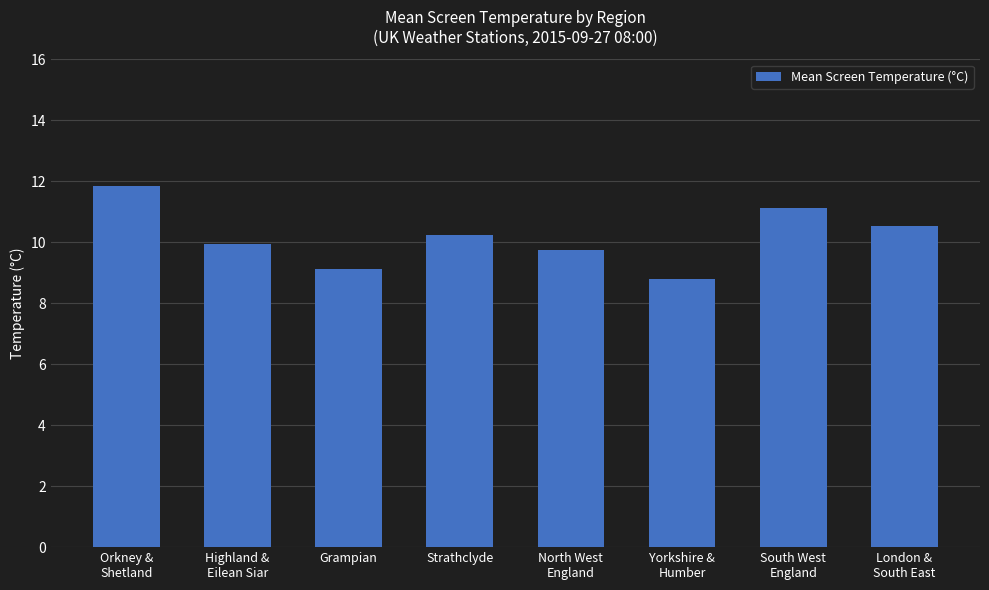

Rank the categories by value from lowest to highest.

Yorkshire &
Humber, Grampian, North West
England, Highland &
Eilean Siar, Strathclyde, London &
South East, South West
England, Orkney &
Shetland